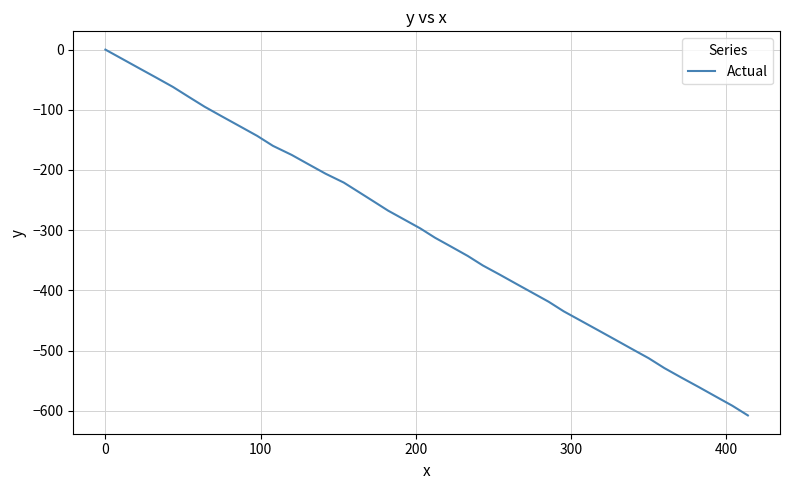

What is the average value?

-304.5